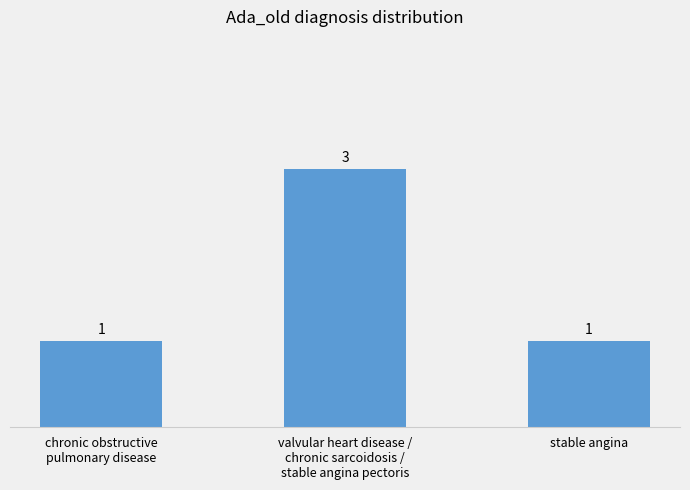

Read the value at chronic obstructive
pulmonary disease.

1